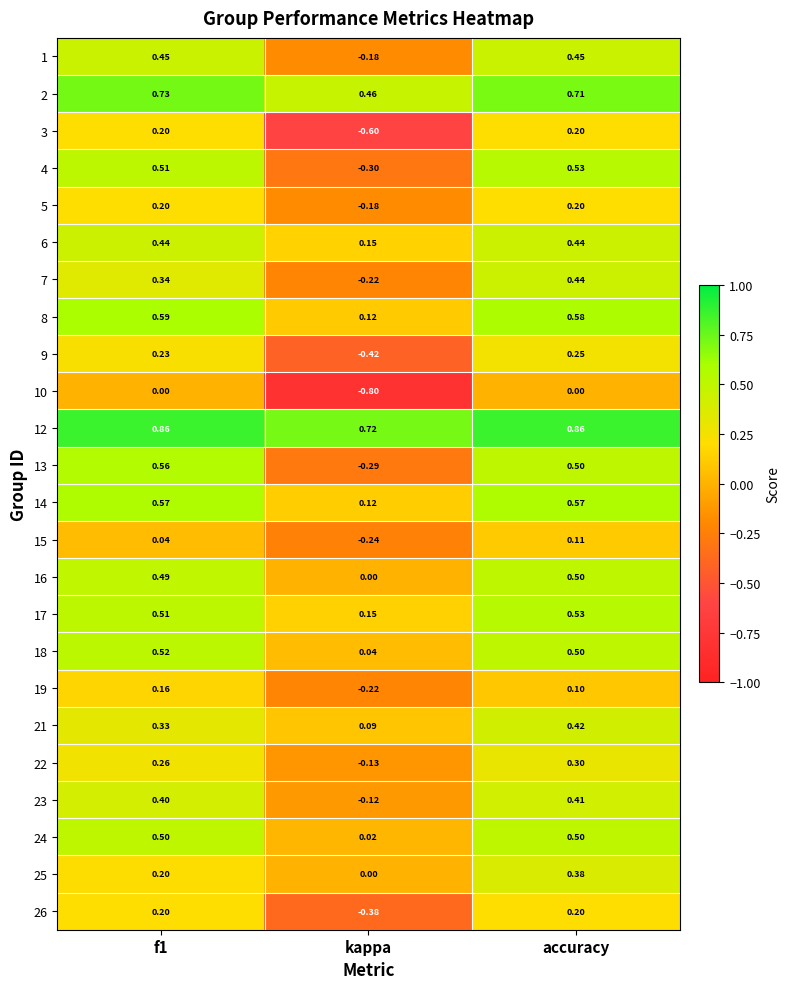

At which category is the sum across all series the highest?

accuracy